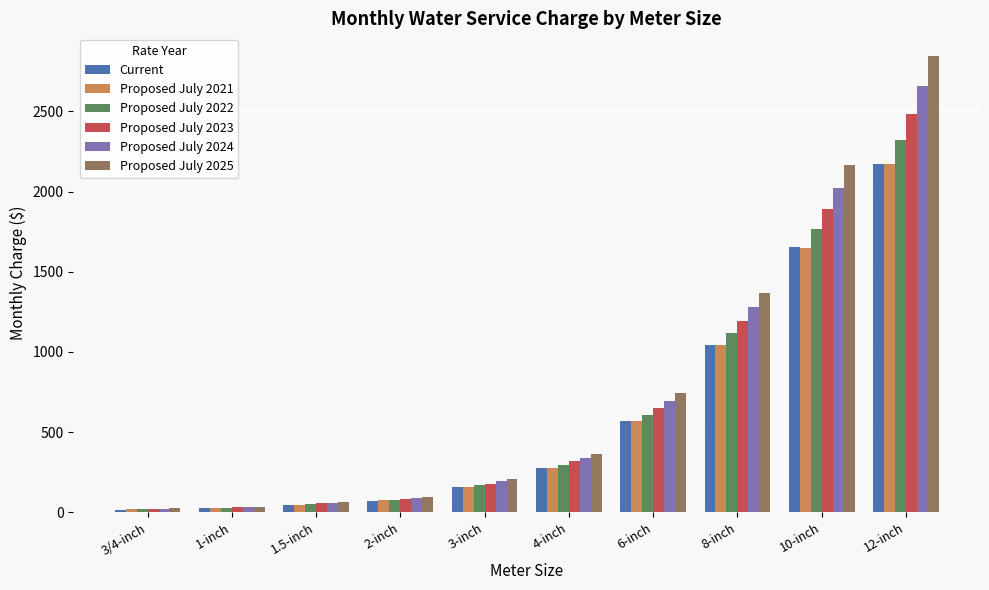

Count the number of data series in this chart.

6